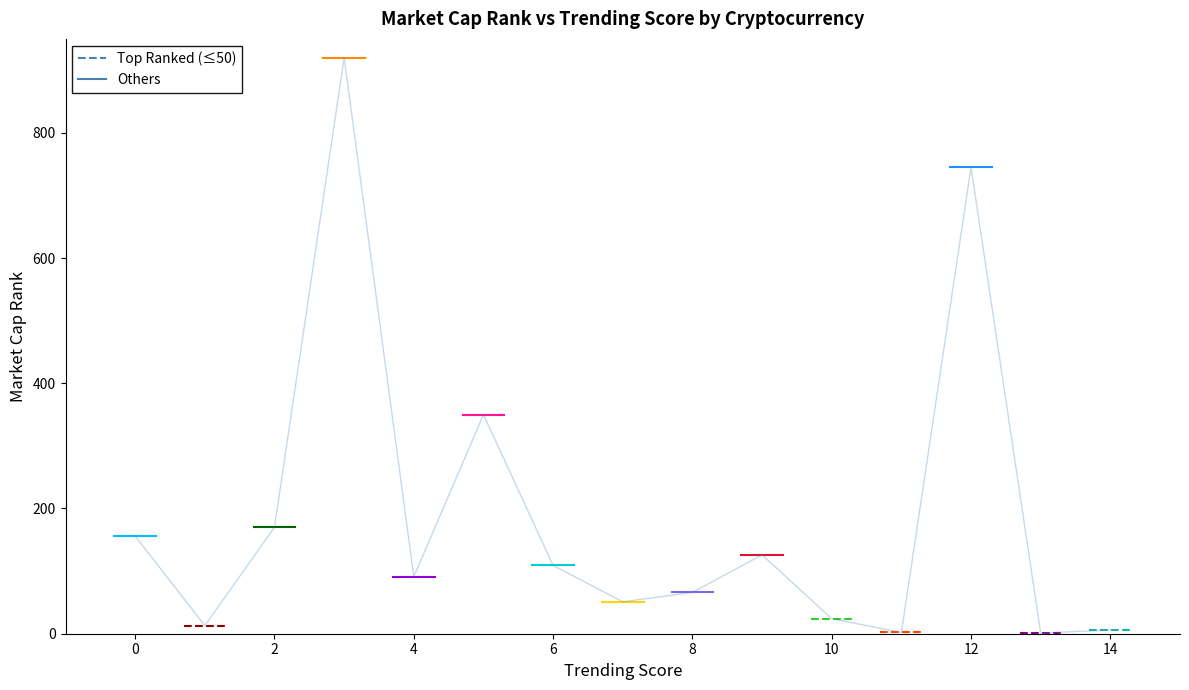

How many lines are shown in the chart?

1